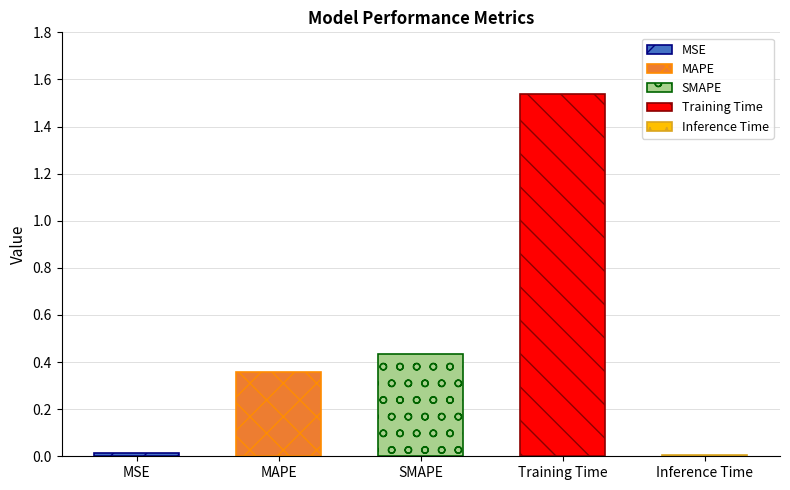

Which has a higher value, MSE or Inference Time?

MSE